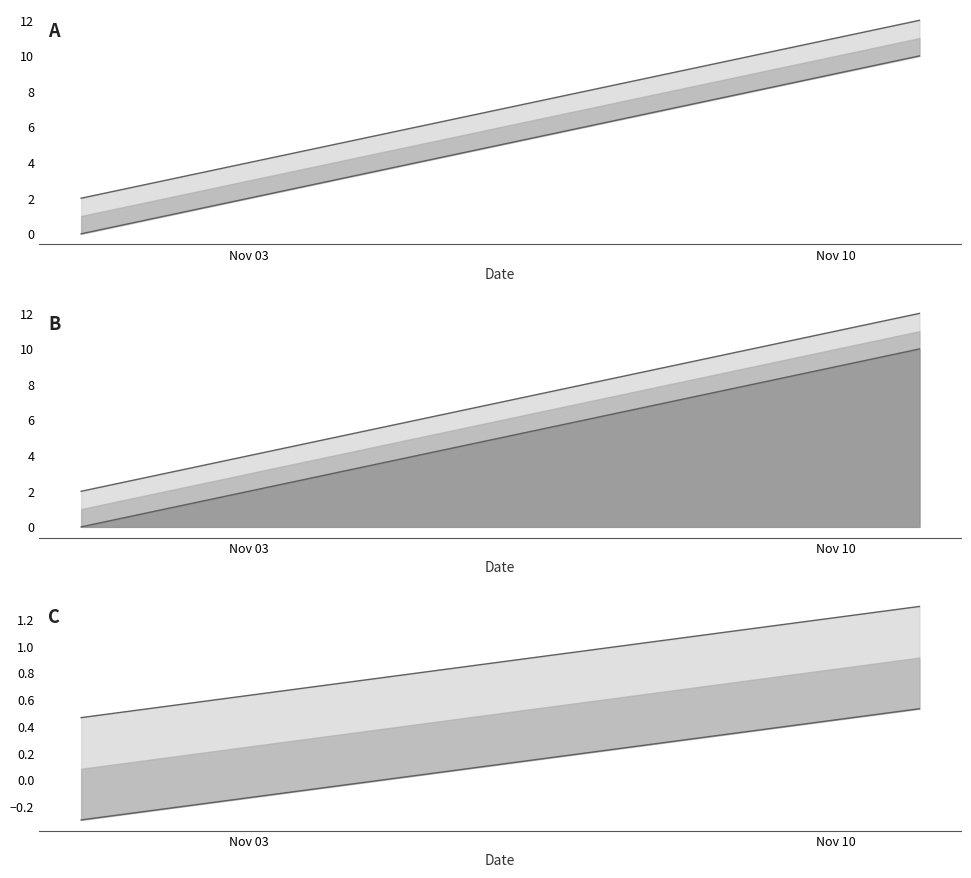

At how many categories does at least one series exceed 1?

4